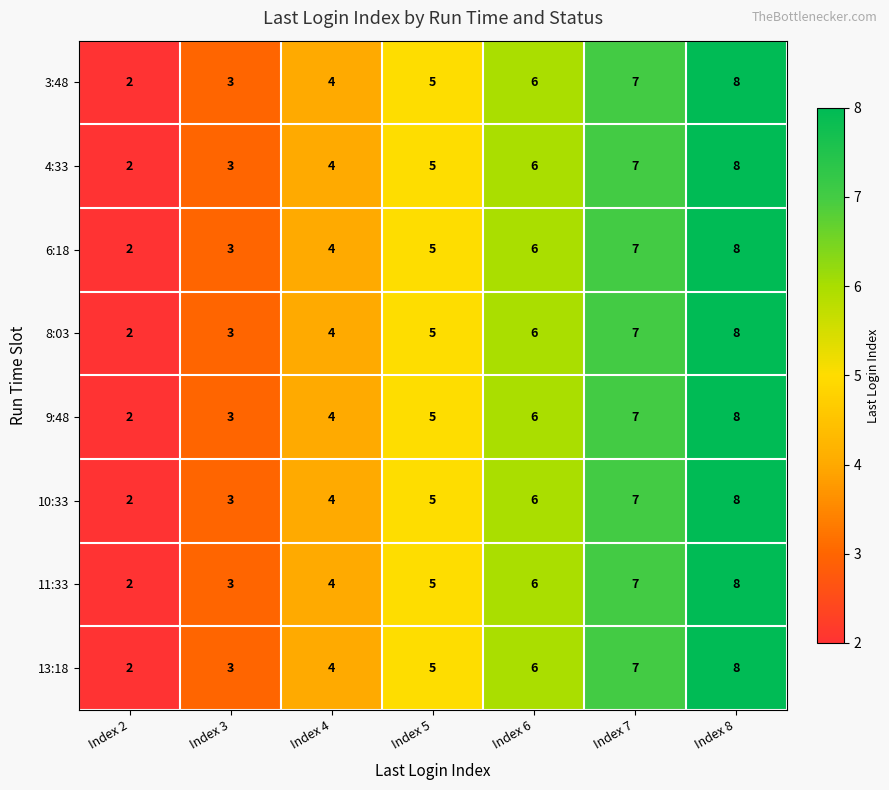

Rank the categories by 3:48 value from lowest to highest.

Index 2, Index 3, Index 4, Index 5, Index 6, Index 7, Index 8